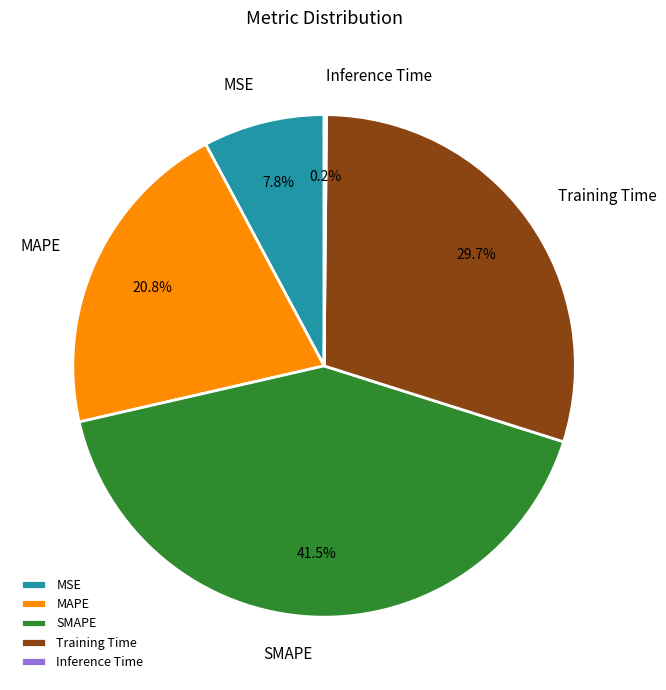

What is the largest slice in the pie chart?

SMAPE